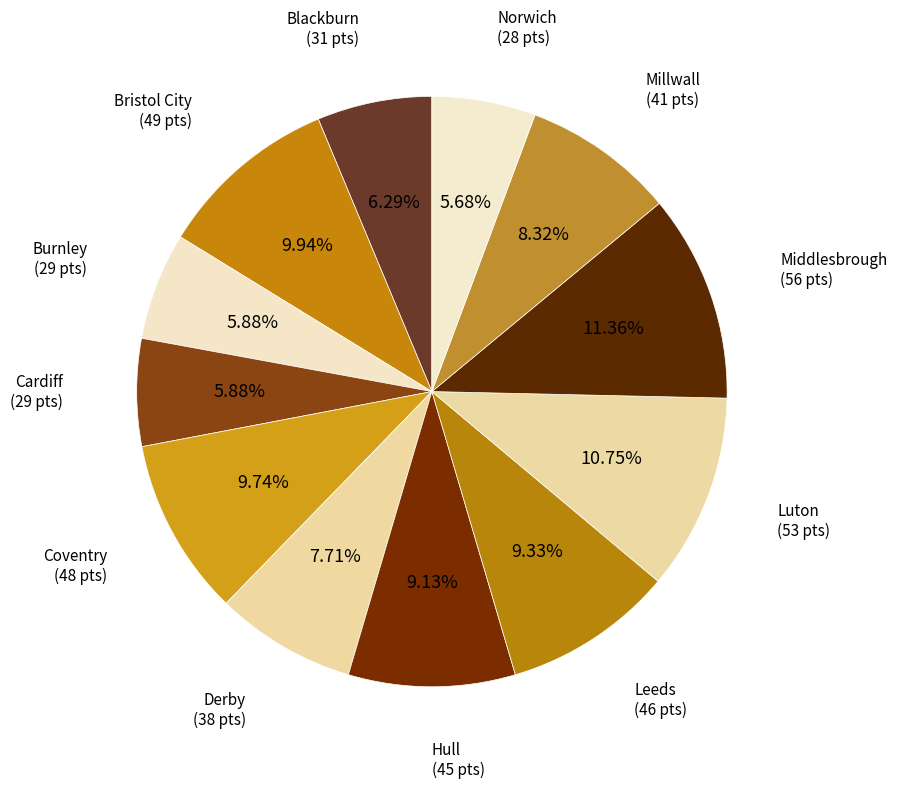

How many segments does this pie chart have?

12